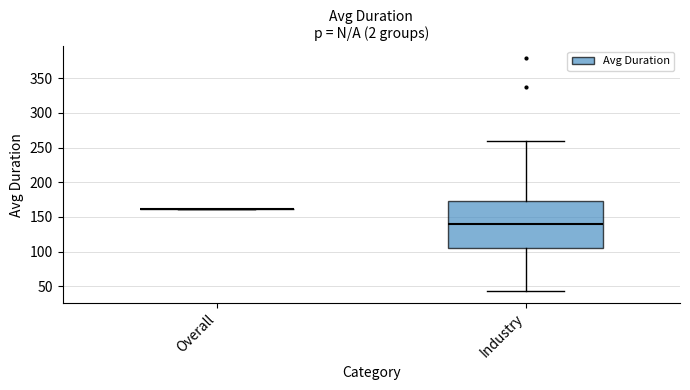

Reading left to right, transcribe this box plot: for each box, give where its median line is, the range the box spans, and where its two whiskers end, as read against the y-axis. The values are not printed on the chart, so give them approximately, as read against the axis.

Overall: box collapsed to a line at 160, whiskers 160 to 160
Industry: median 140, box 105 to 175, whiskers 45 to 260